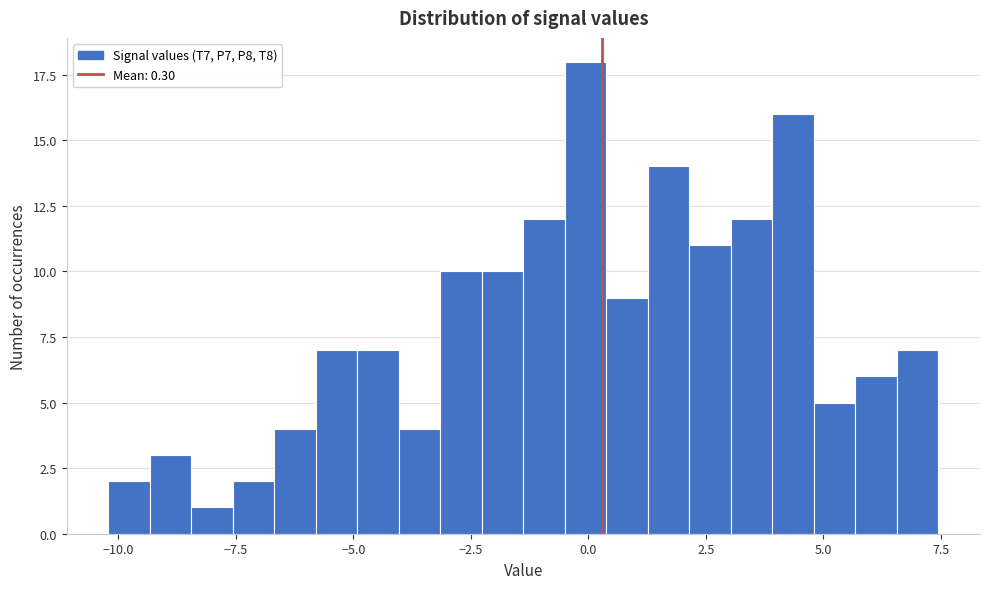

Read against the x-axis, roughly where is the centre of the tallest bar?

0.0